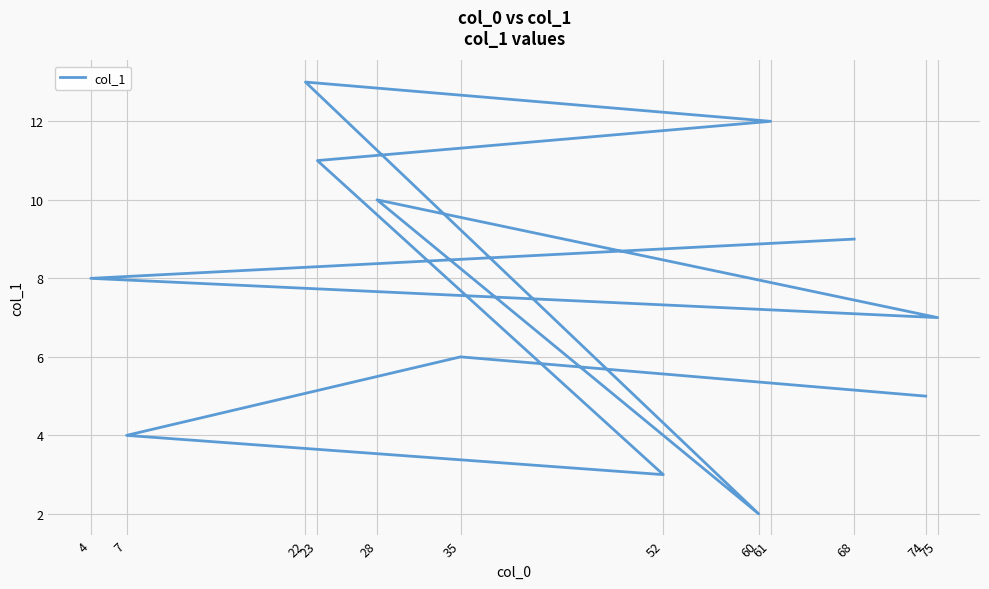

Where is the data nearest to the value 7?

75